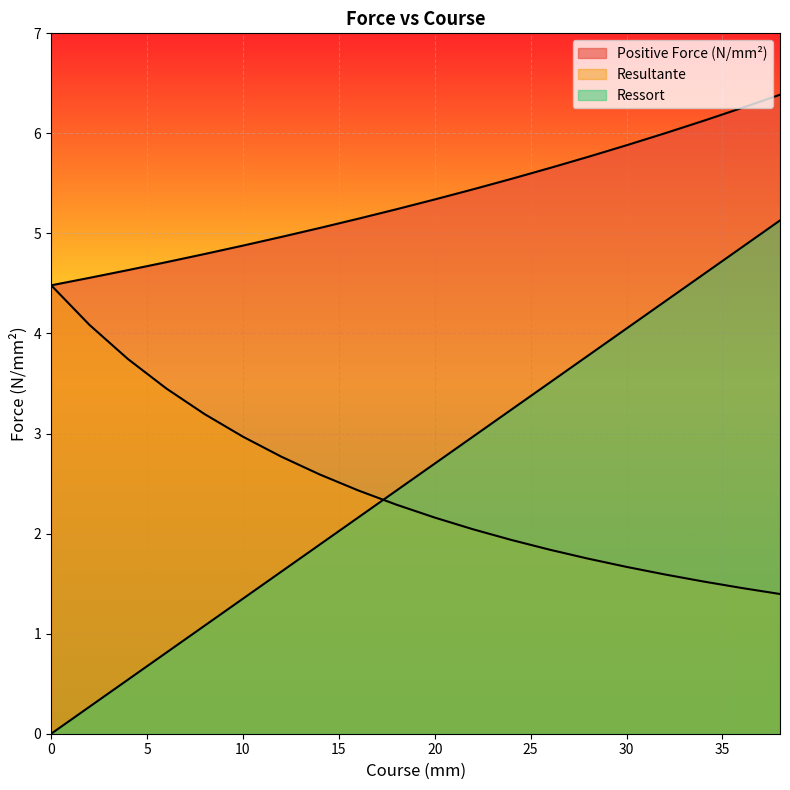

True or false: Positive Force (N/mm²) and Resultante cross at least once.

False